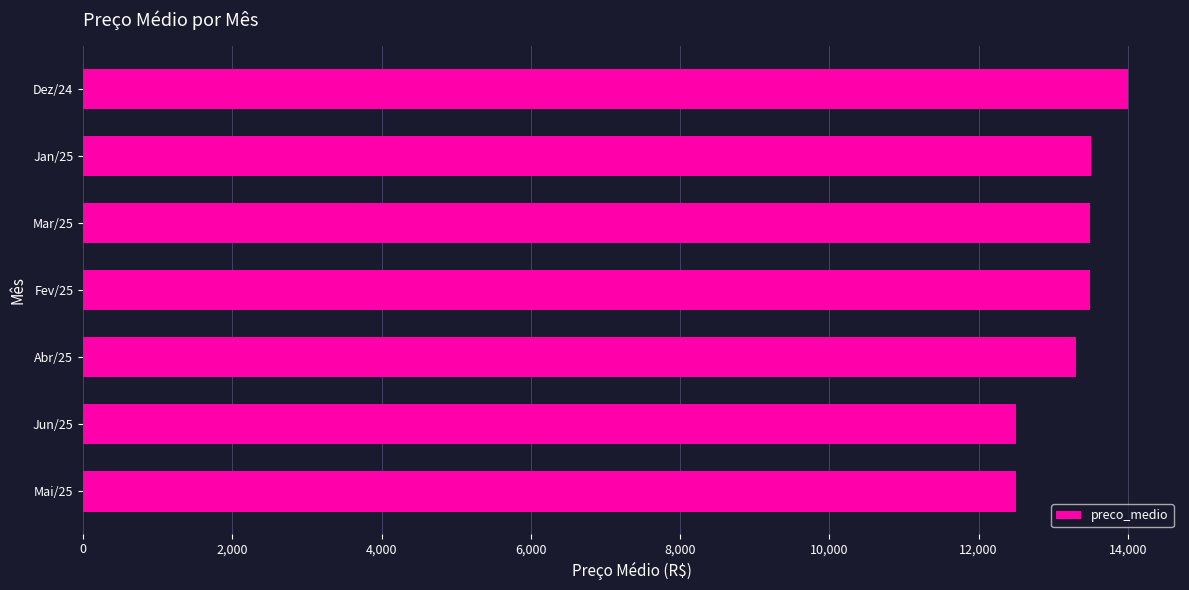

Which category has the highest value across all series?

Dez/24